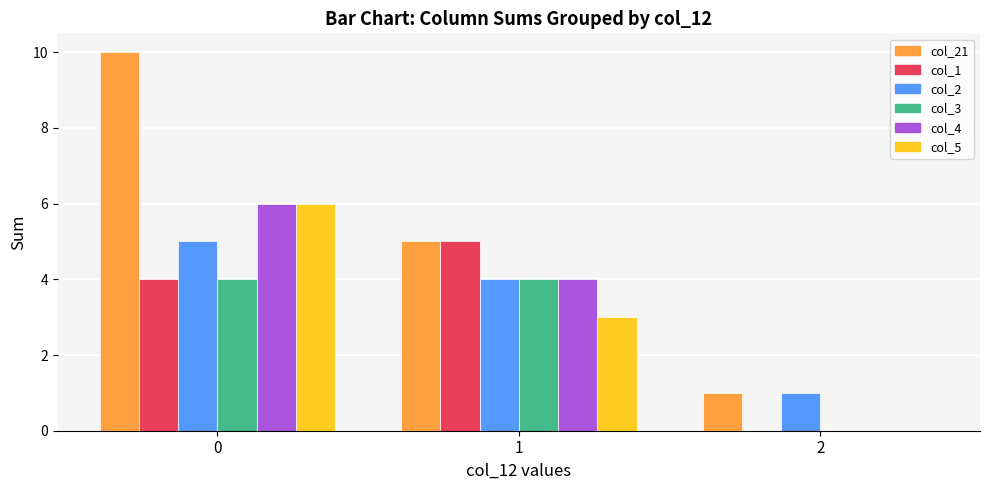

How many positive values does the col_4 series have?

2